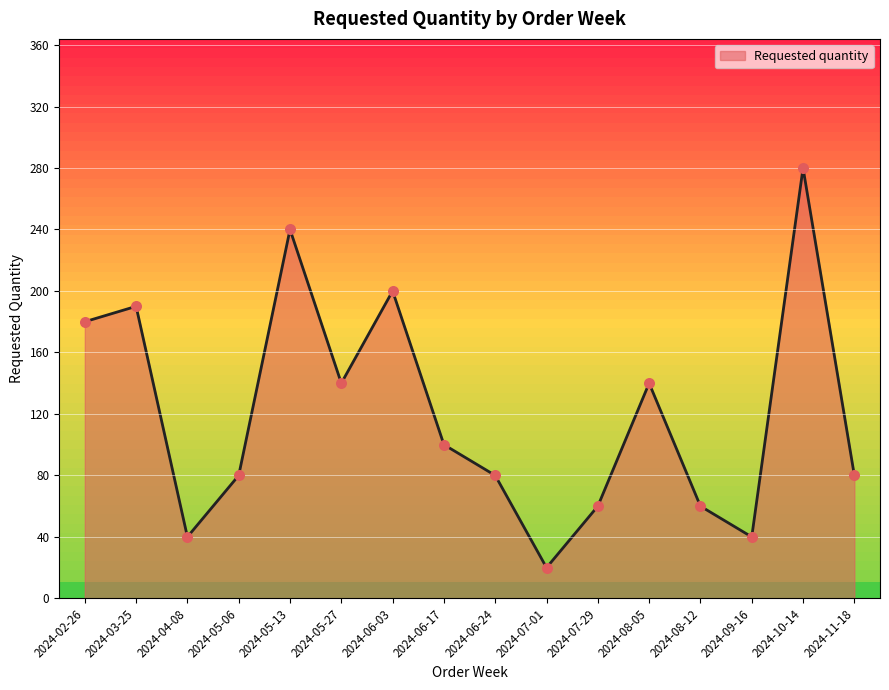

Approximately how many times larger is the value at 2024-06-03 compared to 2024-08-05?

1.4